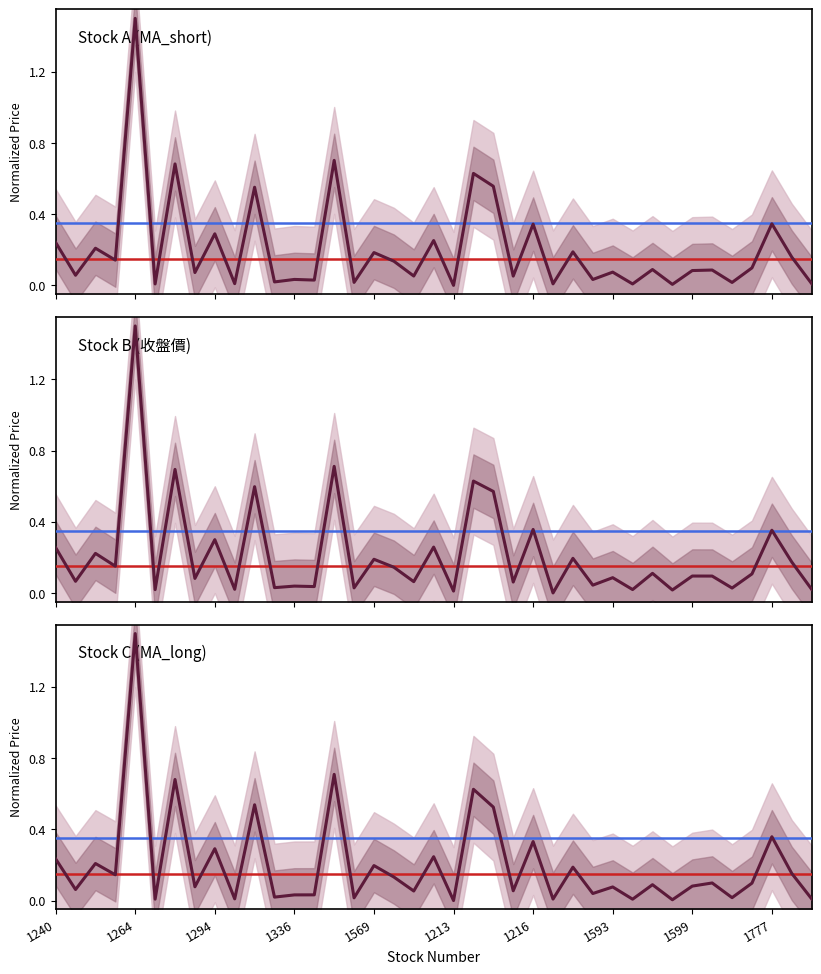

The Stock B (收盤價) series shows 0.0 at 34. True or false?

True